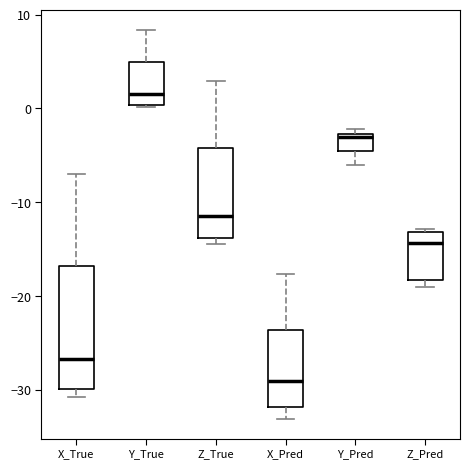

Which box is the tallest, from its lower edge to its upper edge?

X_True